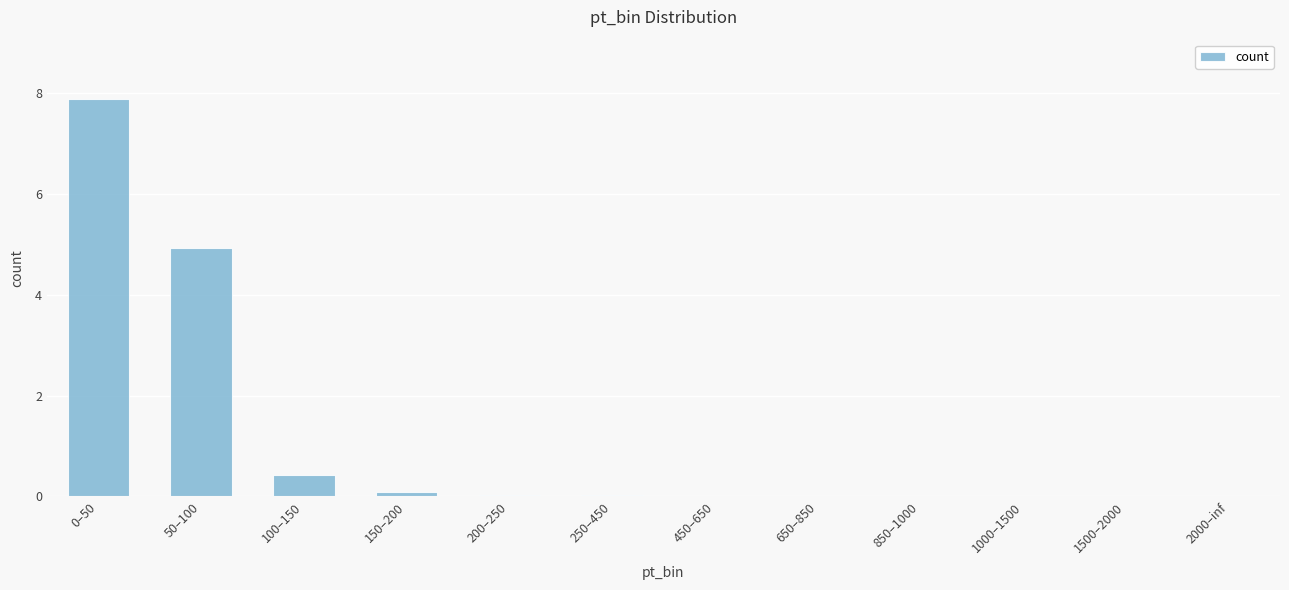

What is the sum of all values?

13.4